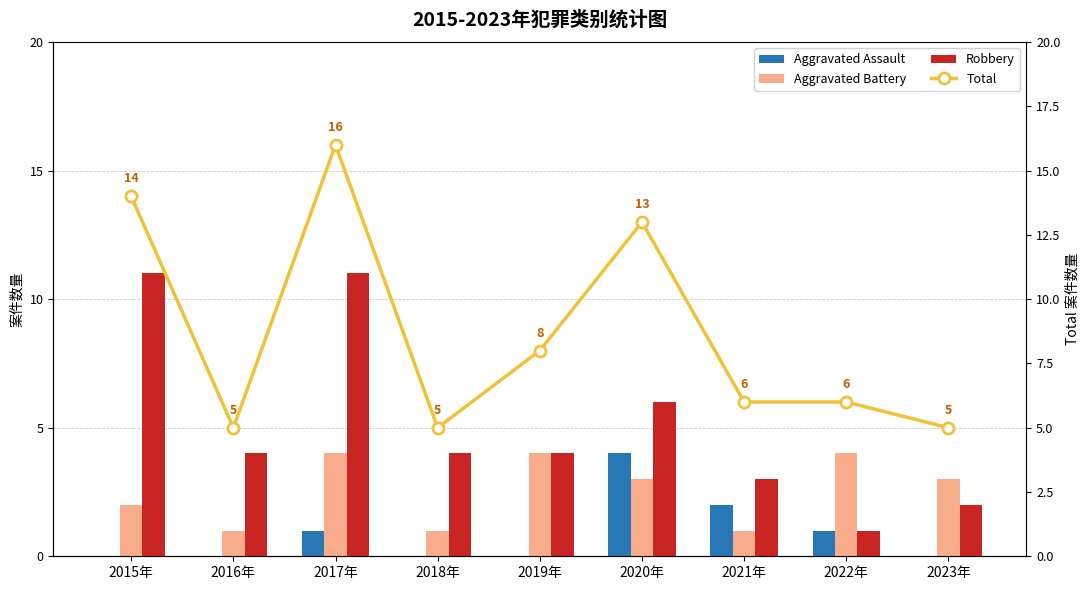

What is the label of the 4th bar from the right?

2020年